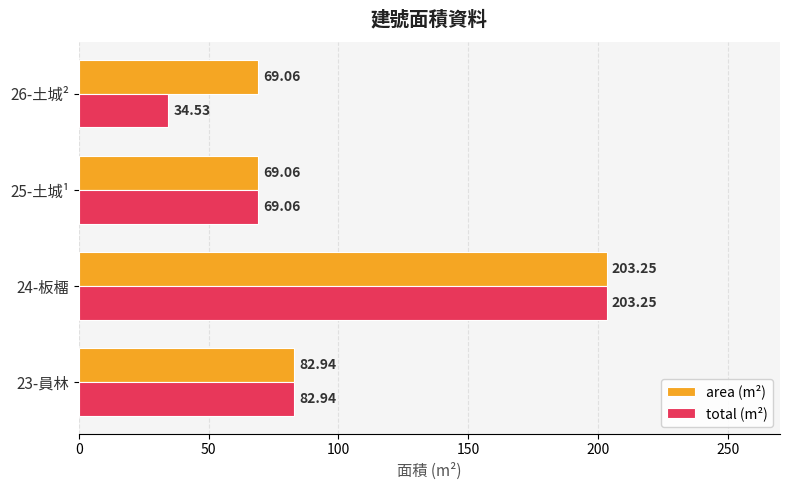

What is the sum of all area (m²) values?

424.3